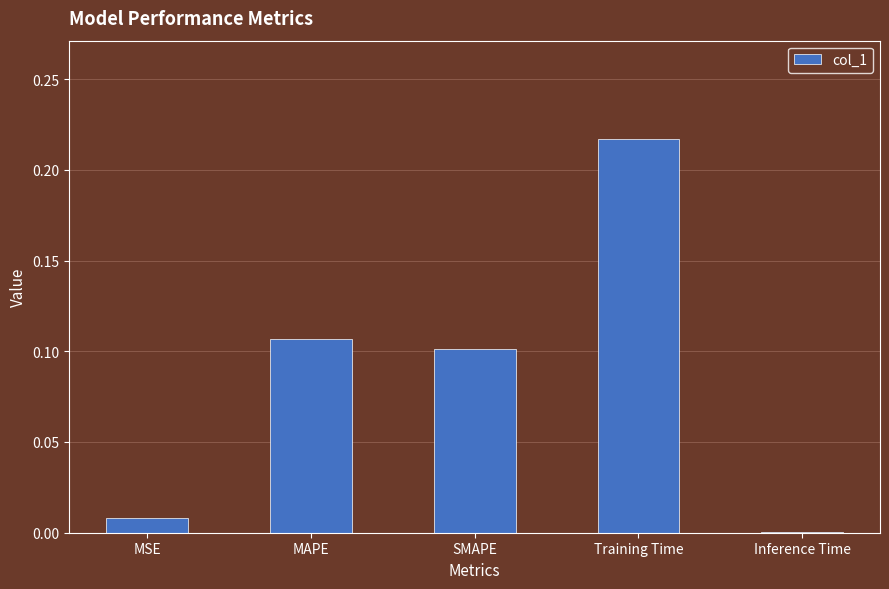

Between MAPE and Inference Time, which is larger?

MAPE